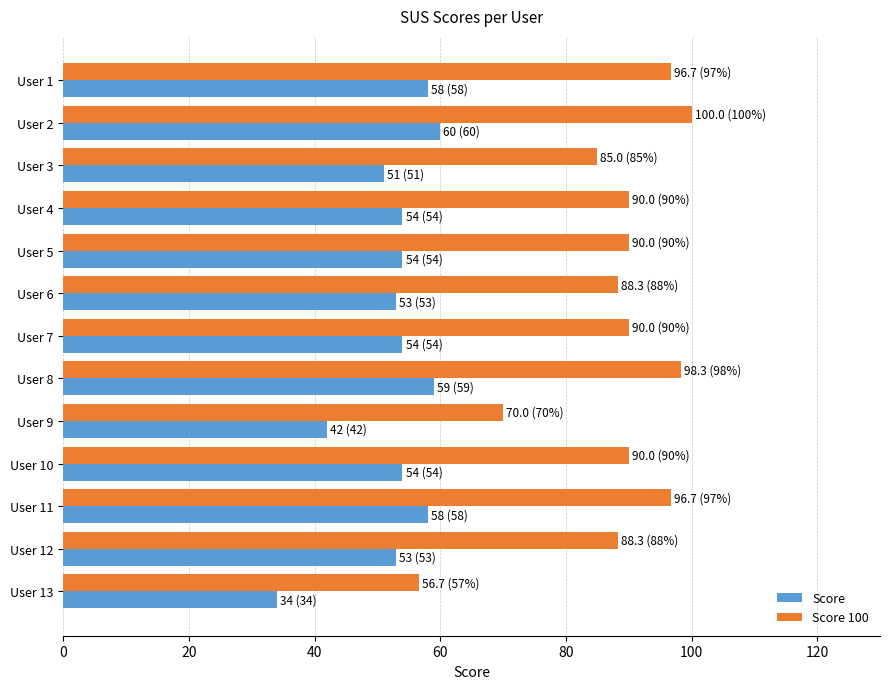

At how many categories does at least one series exceed 65?

12